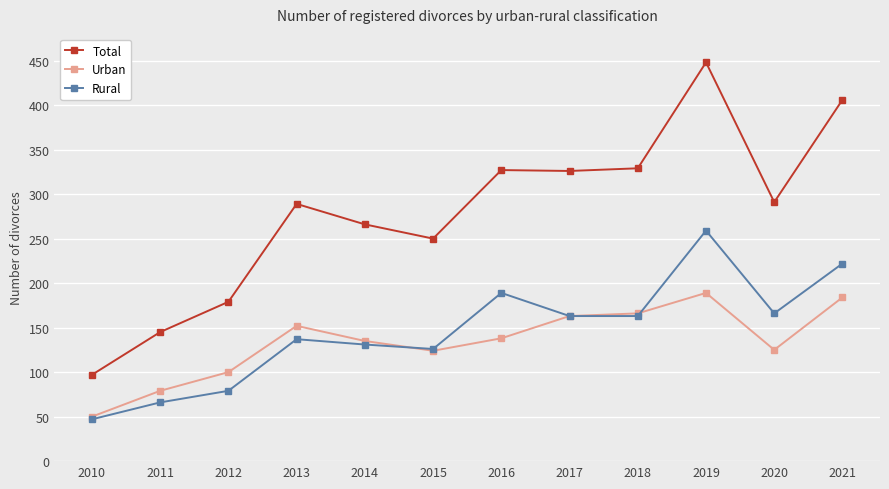

The value of Total at 2021 is 406. True or false?

True